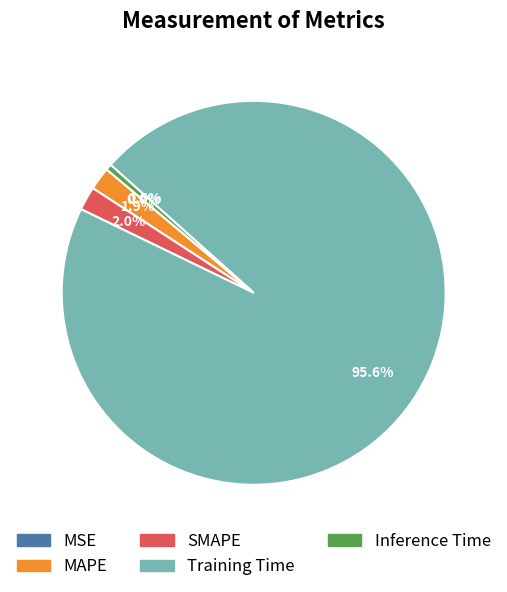

Which category accounts for the majority?

Training Time